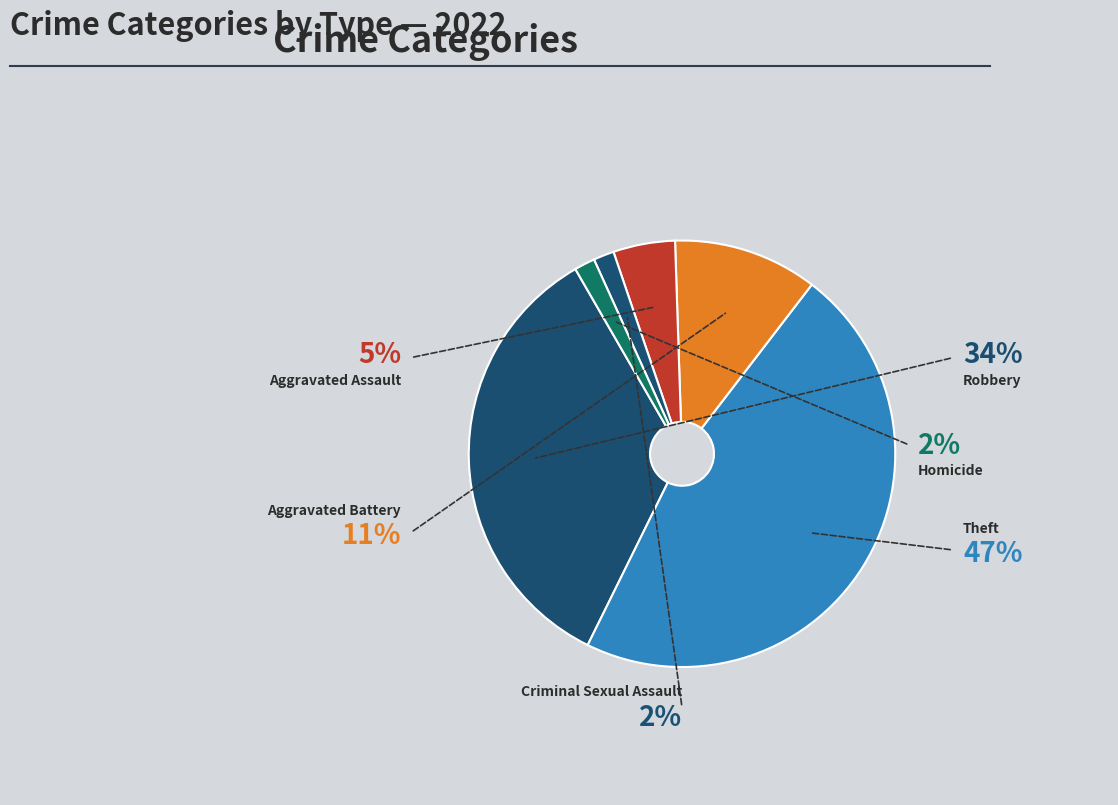

To the nearest percent, what is the difference between the Homicide and Aggravated Battery slice percentages?

9%